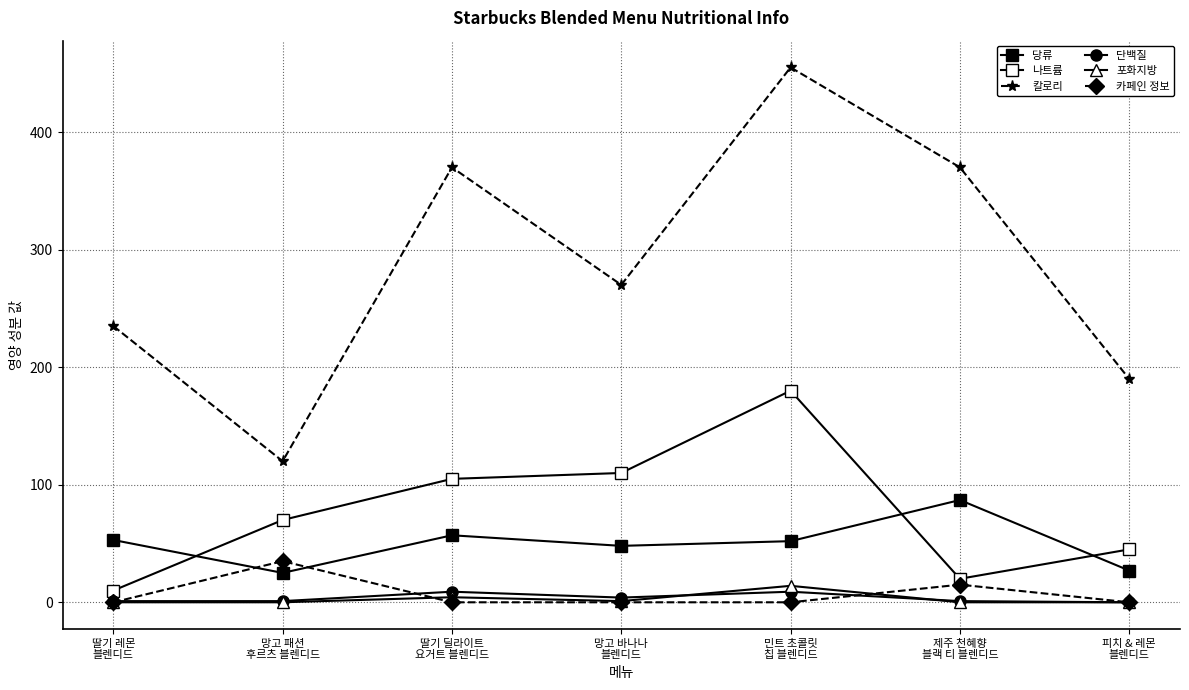

How many data points in 나트륨 are less than 70?

3